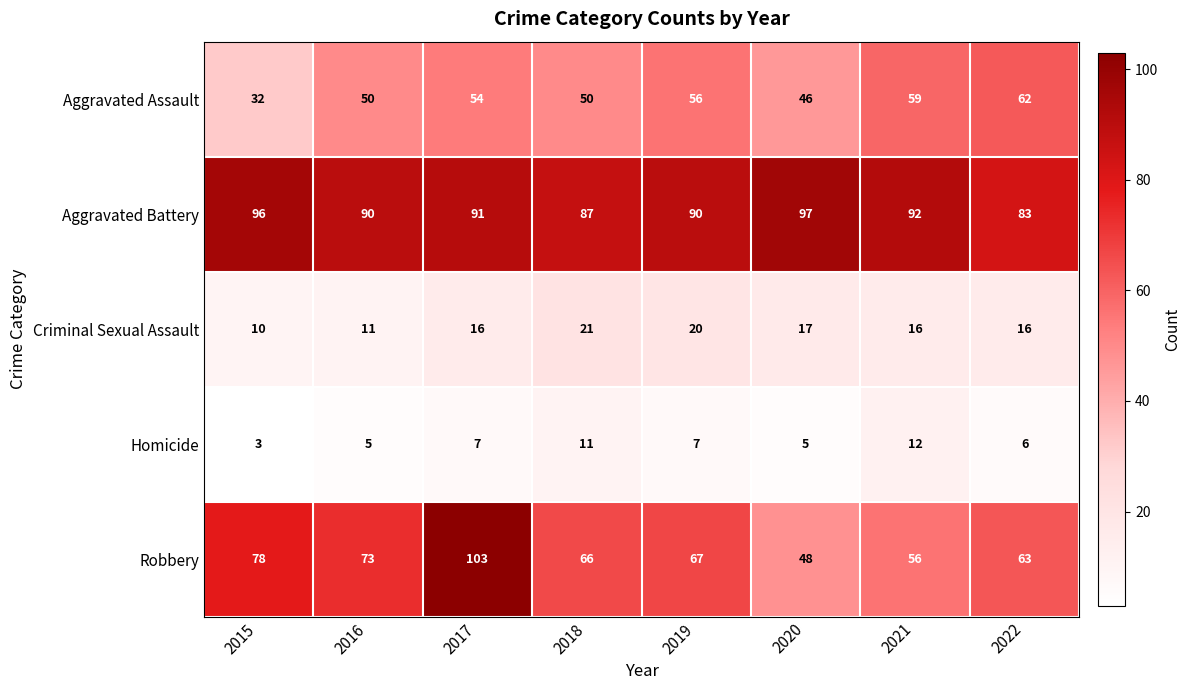

At which category is the sum across all series the highest?

2017